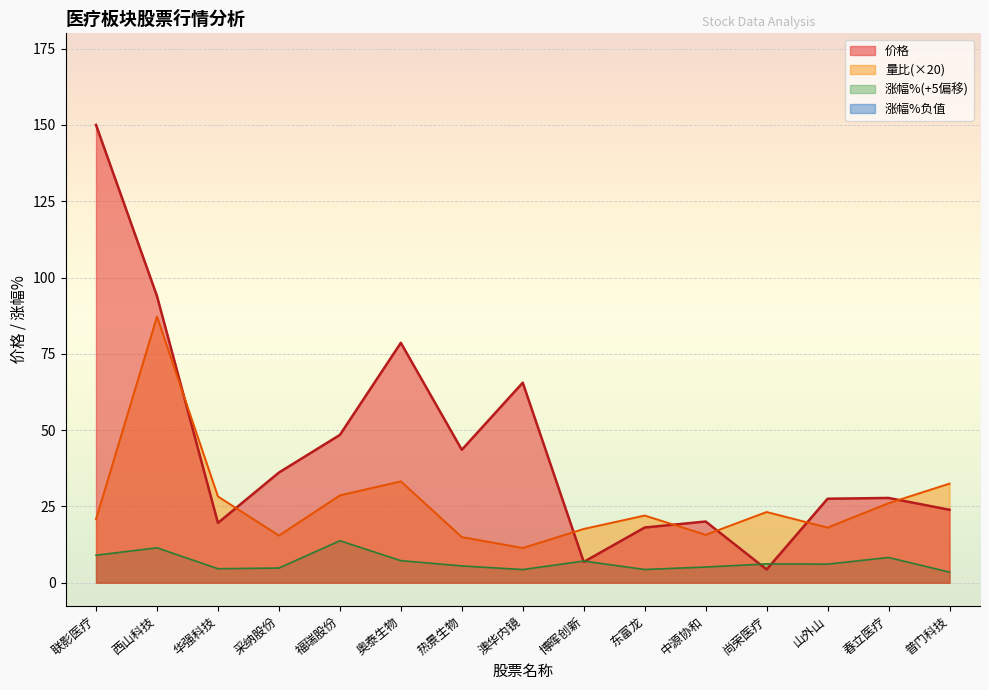

What is the spread (max minus min) of values at 采纳股份?

31.3